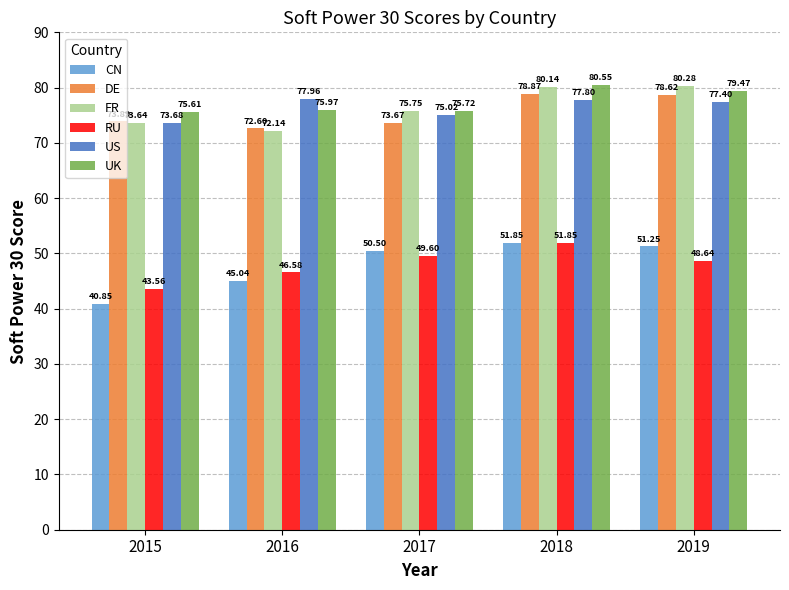

Is it true that CN equals 79.7 at 2018?

False